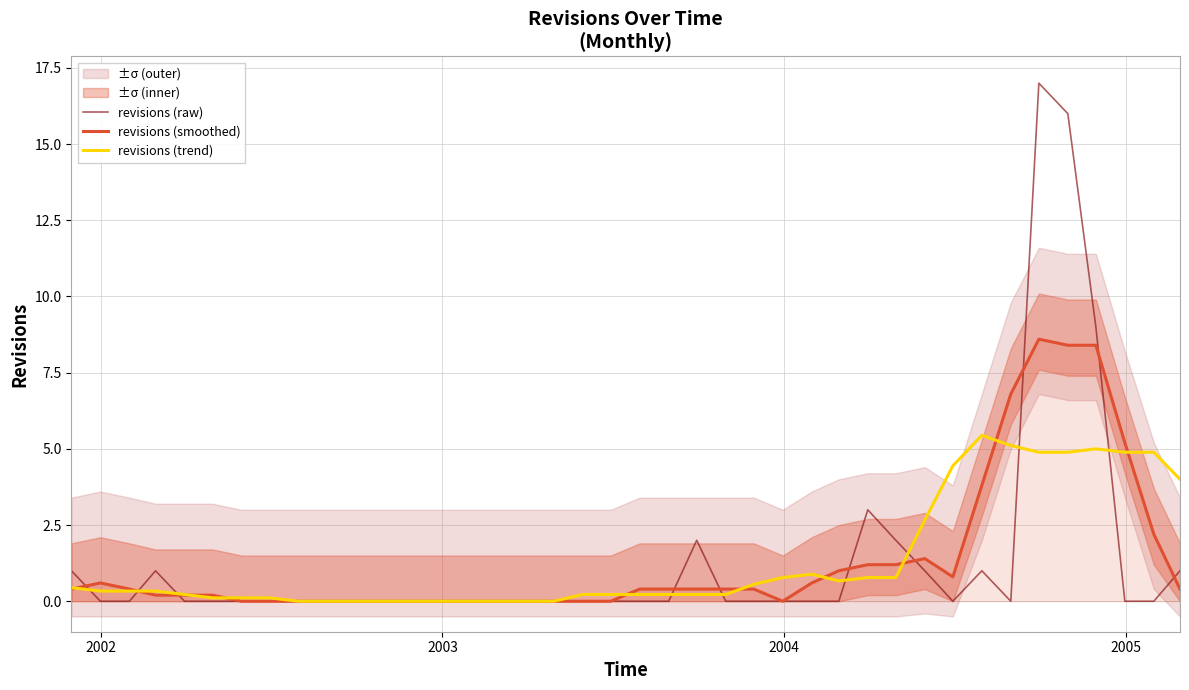

Reading right to left, list all the values displayed in this chart.

revisions (raw): 1.0	0.0	0.0	9.0	16.0	17.0	0.0	1.0	0.0	1.0	2.0	3.0	0.0	0.0	0.0	0.0	0.0	2.0	0.0	0.0	0.0	0.0	0.0	0.0	0.0	0.0	0.0	0.0	0.0	0.0	0.0	0.0	0.0	0.0	0.0	0.0	1.0	0.0	0.0	1.0
revisions (smoothed): 0.4	2.2	5.2	8.4	8.4	8.6	6.8	3.8	0.8	1.4	1.2	1.2	1.0	0.6	0.0	0.4	0.4	0.4	0.4	0.4	0.0	0.0	0.0	0.0	0.0	0.0	0.0	0.0	0.0	0.0	0.0	0.0	0.0	0.0	0.2	0.2	0.2	0.4	0.6	0.4
revisions (trend): 4.0	4.9	4.9	5.0	4.9	4.9	5.1	5.4	4.4	2.7	0.8	0.8	0.7	0.9	0.8	0.6	0.2	0.2	0.2	0.2	0.2	0.2	0.0	0.0	0.0	0.0	0.0	0.0	0.0	0.0	0.0	0.0	0.1	0.1	0.1	0.2	0.3	0.3	0.3	0.4